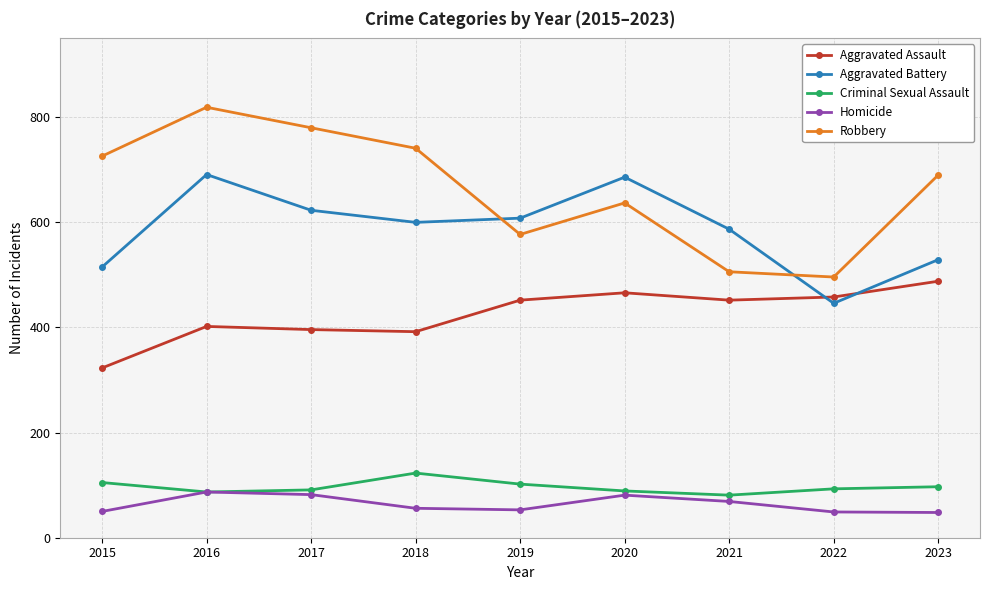

What is the sum of all Criminal Sexual Assault values?

868